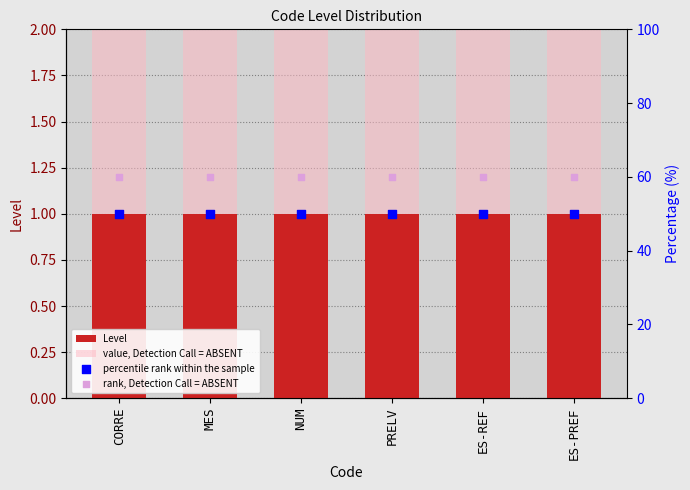

At how many categories does at least one series exceed 5?

6